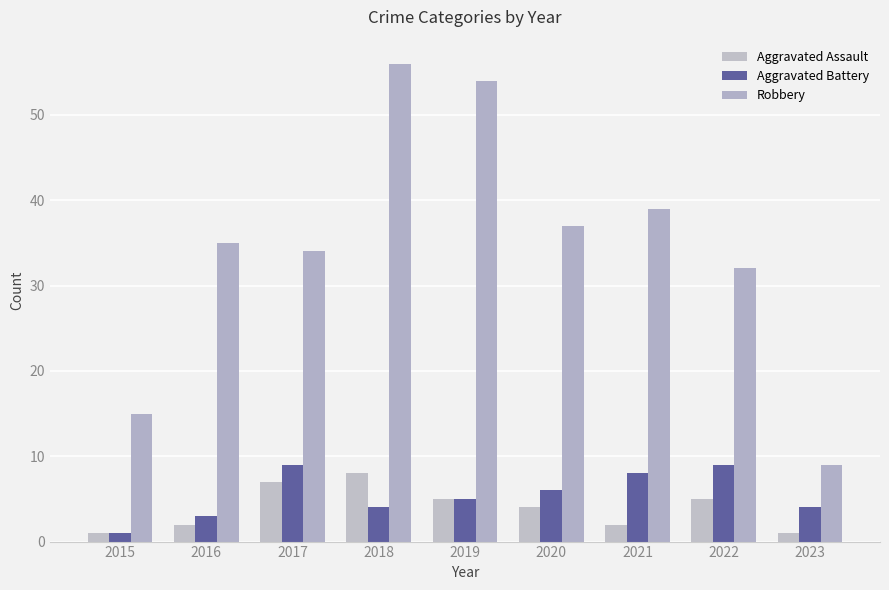

The Aggravated Assault series shows 3 at 2021. True or false?

False